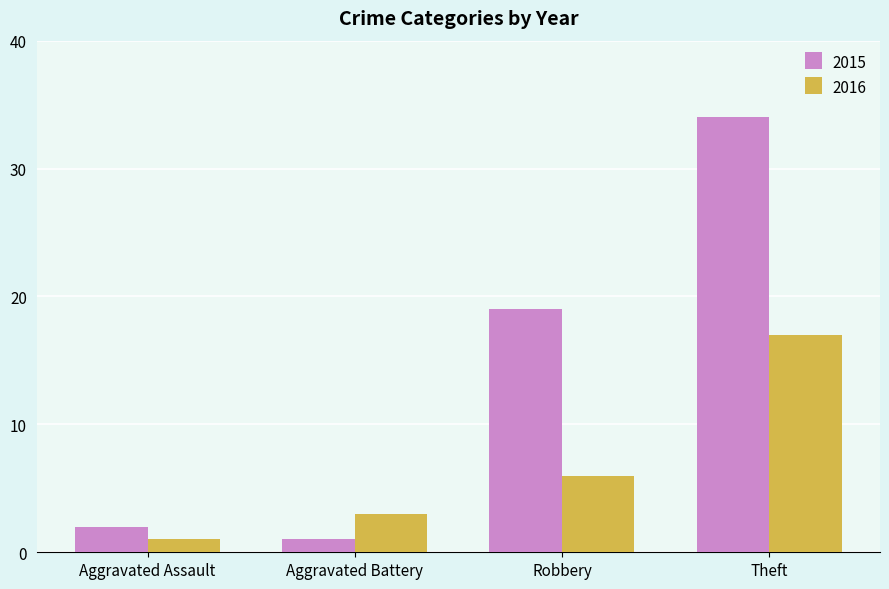

What is the difference between the maximum and minimum values in the 2015 series?

33